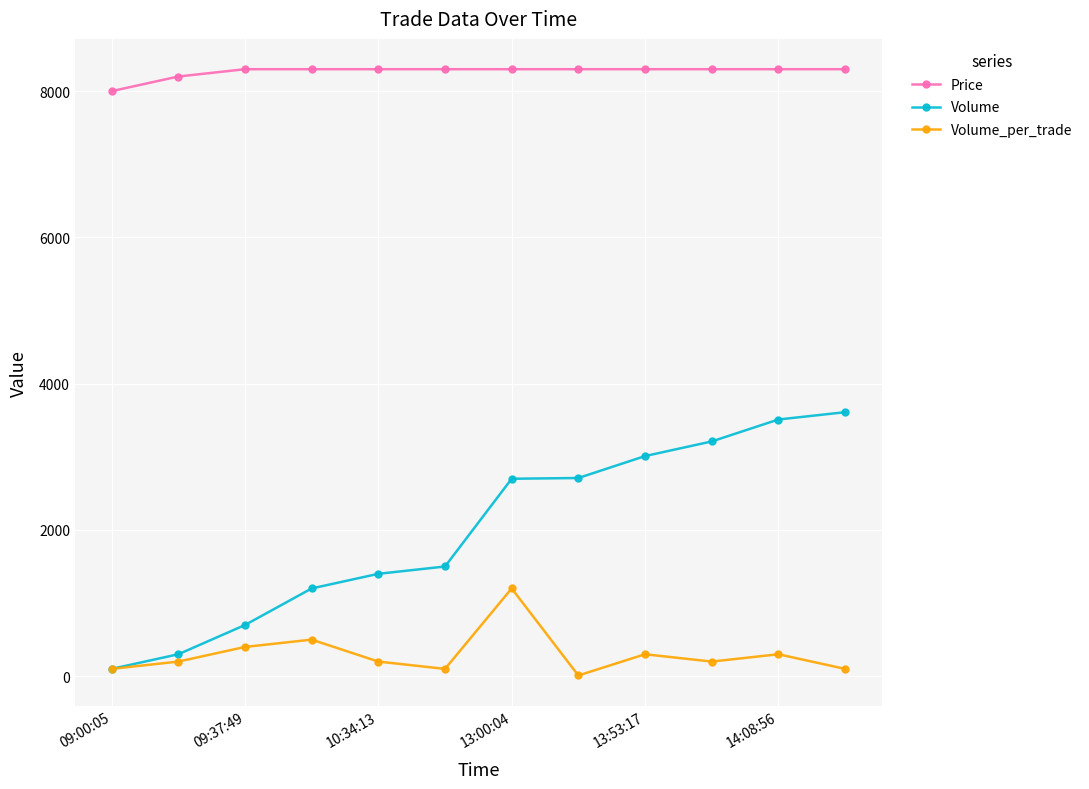

How many lines are shown in the chart?

3